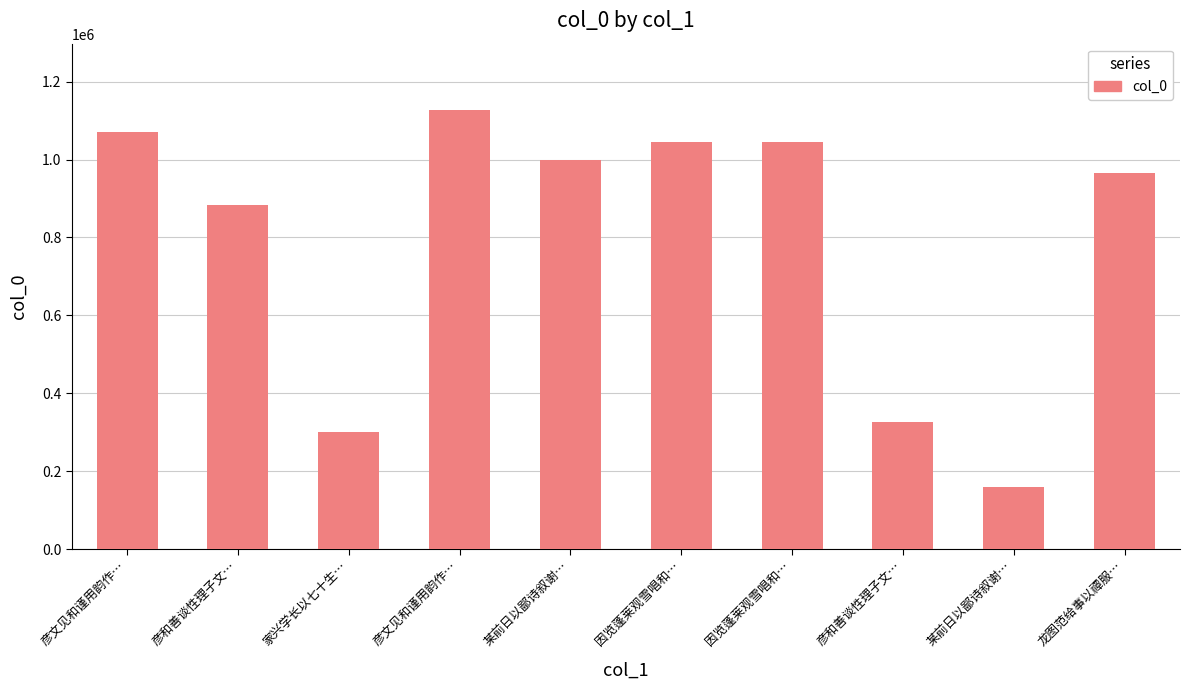

What is the smallest value displayed?

158334